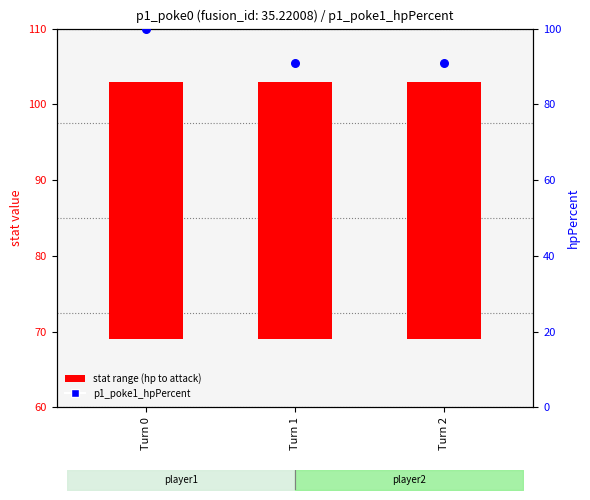

Is the value of stat range (hp to attack) at Turn 2 greater than the value of p1_poke1_hpPercent at Turn 0?

No